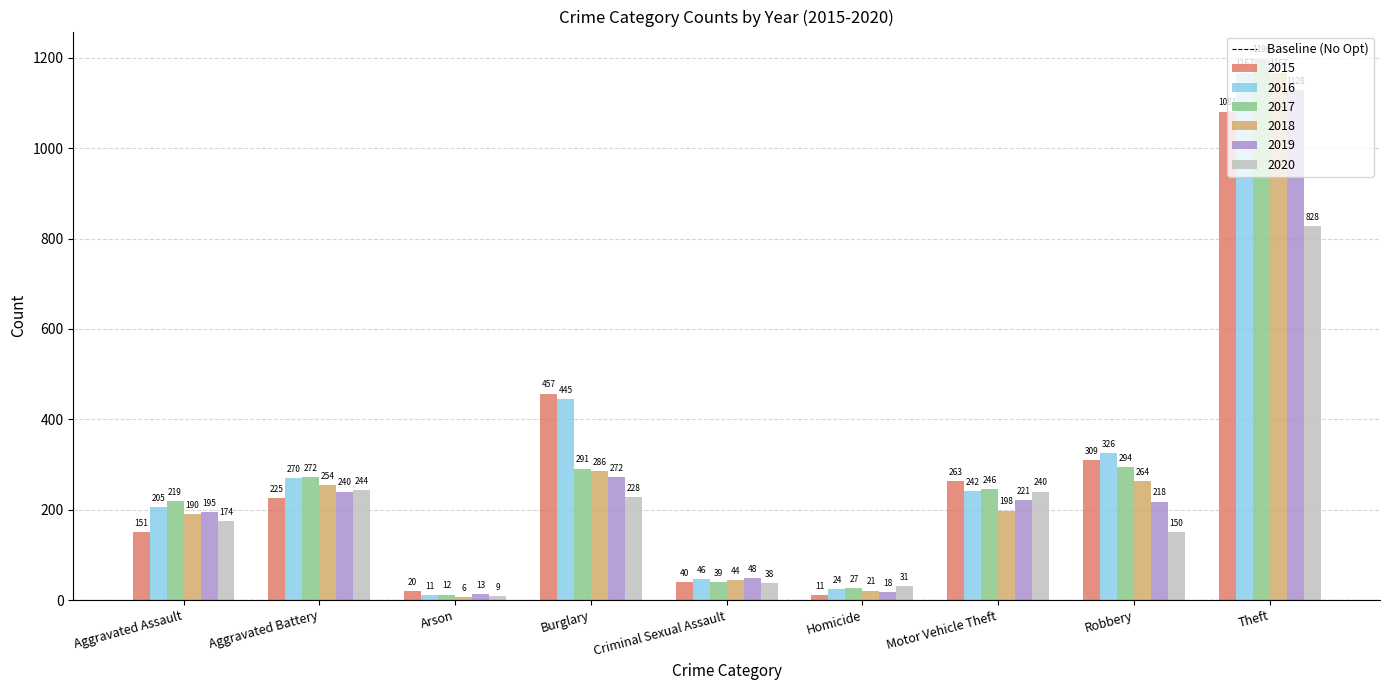

Reading right to left, what are all the values shown in this chart?

2015: 1081	309	263	11	40	457	20	225	151
2016: 1167	326	242	24	46	445	11	270	205
2017: 1198	294	246	27	39	291	12	272	219
2018: 1167	264	198	21	44	286	6	254	190
2019: 1128	218	221	18	48	272	13	240	195
2020: 828	150	240	31	38	228	9	244	174